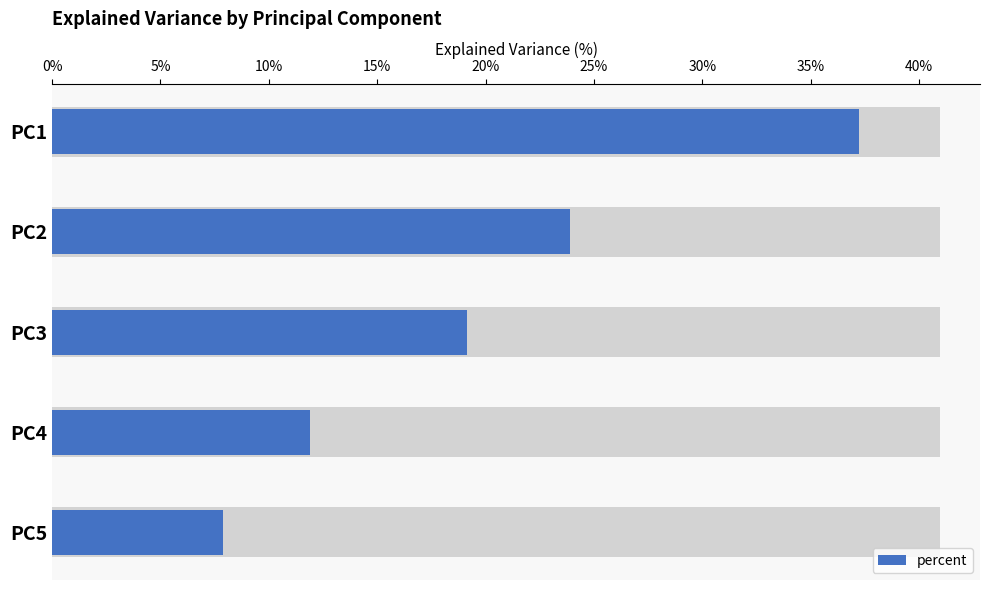

The value at PC4 is 0.0. True or false?

False